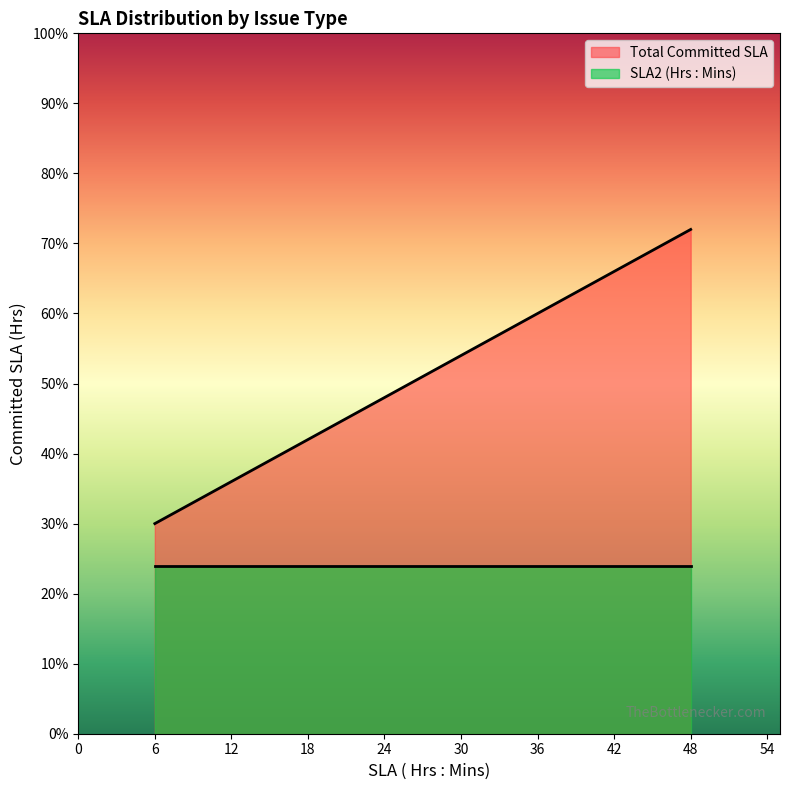

Which series changed the most between 6 and 6?

Total Committed SLA